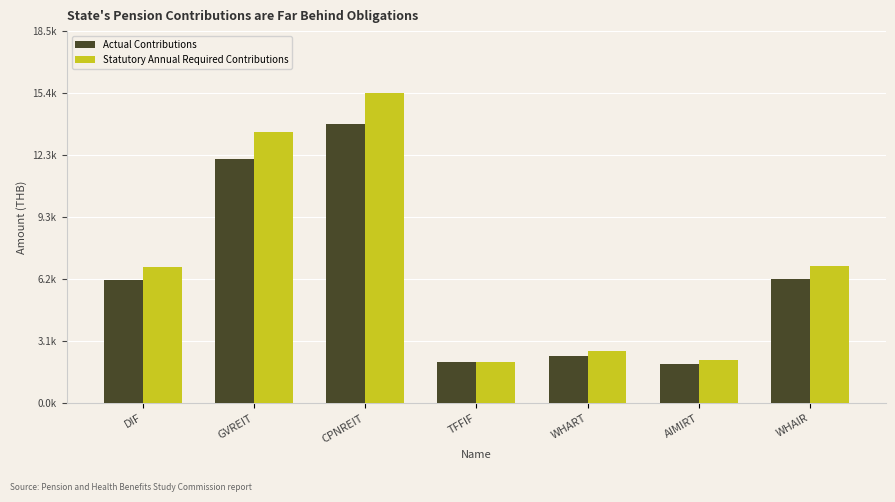

Does the chart contain stacked bars?

No